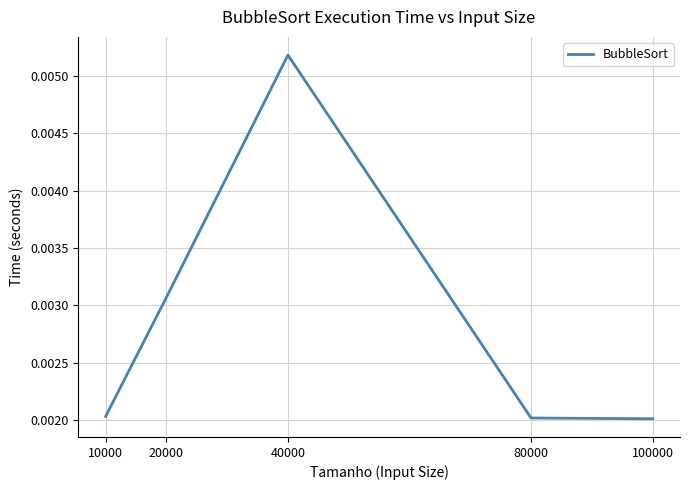

True or false: the data has more than 2 interior local peaks.

False